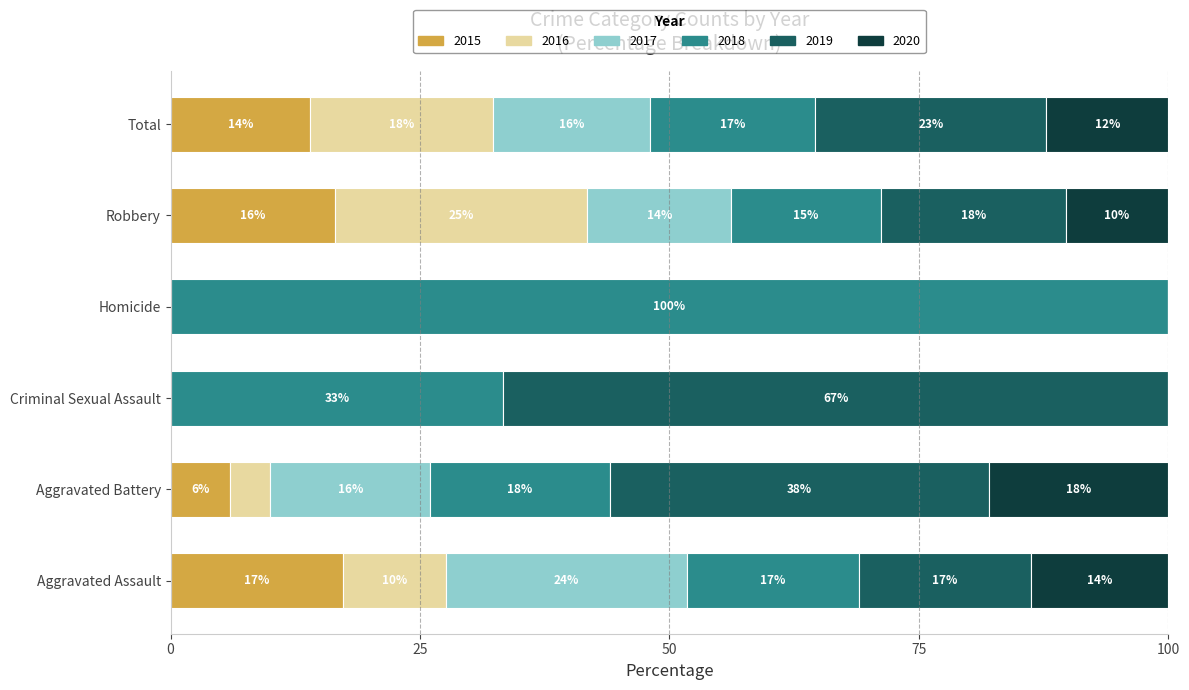

True or false: 2015 has a value of 17.2 at Aggravated Assault.

True